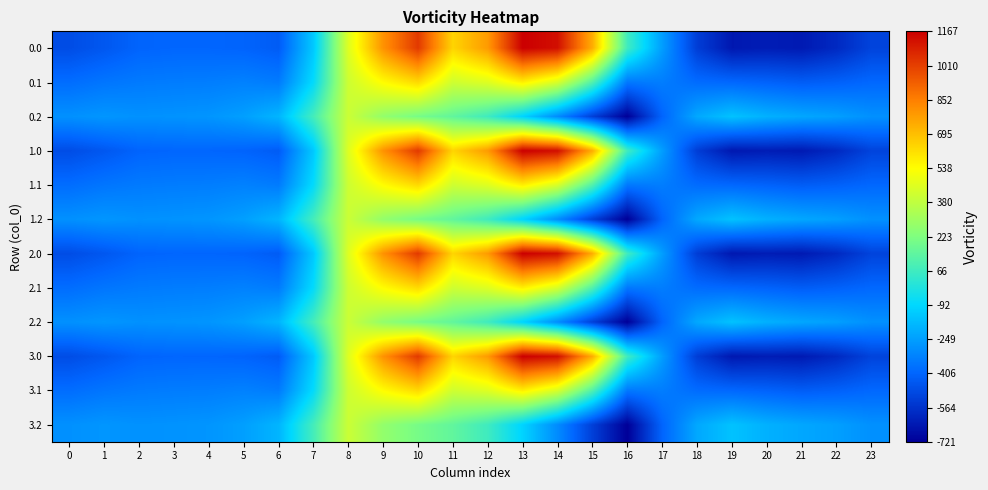

Reading left to right, list all the values displayed in this chart.

0.0: 0=-482.0	1=-449.5	2=-410.3	3=-404.4	4=-404.9	5=-410.8	6=-435.0	7=-136.4	8=454.2	9=804.0	10=1023.2	11=640.9	12=784.4	13=1167.2	14=1128.3	15=739.0	16=67.6	17=-250.3	18=-529.6	19=-644.5	20=-629.9	21=-638.4	22=-592.3	23=-511.3
0.1: 0=-384.6	1=-361.1	2=-347.9	3=-342.7	4=-339.6	5=-329.5	6=-345.2	7=-81.6	8=412.6	9=542.1	10=628.1	11=415.4	12=456.1	13=574.0	14=438.6	15=111.1	16=-353.7	17=-340.1	18=-388.5	19=-399.7	20=-414.5	21=-432.4	22=-419.9	23=-399.4
0.2: 0=-287.1	1=-272.7	2=-285.5	3=-281.0	4=-274.4	5=-248.1	6=-187.1	7=77.9	8=407.2	9=271.1	10=202.5	11=149.1	12=65.2	13=-104.4	14=-301.9	15=-522.2	16=-721.2	17=-409.5	18=-223.1	19=-151.1	20=-199.2	21=-226.4	22=-247.4	23=-287.5
1.0: 0=-482.0	1=-449.5	2=-410.3	3=-404.4	4=-404.9	5=-410.8	6=-435.0	7=-136.4	8=454.2	9=804.0	10=1023.2	11=640.9	12=784.4	13=1167.2	14=1128.3	15=739.0	16=67.6	17=-250.3	18=-529.6	19=-644.5	20=-629.9	21=-638.4	22=-592.3	23=-511.3
1.1: 0=-384.6	1=-361.1	2=-347.9	3=-342.7	4=-339.6	5=-329.5	6=-345.2	7=-81.6	8=412.6	9=542.1	10=628.1	11=415.4	12=456.1	13=574.0	14=438.6	15=111.1	16=-353.7	17=-340.1	18=-388.5	19=-399.7	20=-414.5	21=-432.4	22=-419.9	23=-399.4
1.2: 0=-287.1	1=-272.7	2=-285.5	3=-281.0	4=-274.4	5=-248.1	6=-187.1	7=77.9	8=407.2	9=271.1	10=202.5	11=149.1	12=65.2	13=-104.4	14=-301.9	15=-522.2	16=-721.2	17=-409.5	18=-223.1	19=-151.1	20=-199.2	21=-226.4	22=-247.4	23=-287.5
2.0: 0=-482.0	1=-449.5	2=-410.3	3=-404.4	4=-404.9	5=-410.8	6=-435.0	7=-136.4	8=454.2	9=804.0	10=1023.2	11=640.9	12=784.4	13=1167.2	14=1128.3	15=739.0	16=67.6	17=-250.3	18=-529.6	19=-644.5	20=-629.9	21=-638.4	22=-592.3	23=-511.3
2.1: 0=-384.6	1=-361.1	2=-347.9	3=-342.7	4=-339.6	5=-329.5	6=-345.2	7=-81.6	8=412.6	9=542.1	10=628.1	11=415.4	12=456.1	13=574.0	14=438.6	15=111.1	16=-353.7	17=-340.1	18=-388.5	19=-399.7	20=-414.5	21=-432.4	22=-419.9	23=-399.4
2.2: 0=-287.1	1=-272.7	2=-285.5	3=-281.0	4=-274.4	5=-248.1	6=-187.1	7=77.9	8=407.2	9=271.1	10=202.5	11=149.1	12=65.2	13=-104.4	14=-301.9	15=-522.2	16=-721.2	17=-409.5	18=-223.1	19=-151.1	20=-199.2	21=-226.4	22=-247.4	23=-287.5
3.0: 0=-482.0	1=-449.5	2=-410.3	3=-404.4	4=-404.9	5=-410.8	6=-435.0	7=-136.4	8=454.2	9=804.0	10=1023.2	11=640.9	12=784.4	13=1167.2	14=1128.3	15=739.0	16=67.6	17=-250.3	18=-529.6	19=-644.5	20=-629.9	21=-638.4	22=-592.3	23=-511.3
3.1: 0=-384.6	1=-361.1	2=-347.9	3=-342.7	4=-339.6	5=-329.5	6=-345.2	7=-81.6	8=412.6	9=542.1	10=628.1	11=415.4	12=456.1	13=574.0	14=438.6	15=111.1	16=-353.7	17=-340.1	18=-388.5	19=-399.7	20=-414.5	21=-432.4	22=-419.9	23=-399.4
3.2: 0=-287.1	1=-272.7	2=-285.5	3=-281.0	4=-274.4	5=-248.1	6=-187.1	7=77.9	8=407.2	9=271.1	10=202.5	11=149.1	12=65.2	13=-104.4	14=-301.9	15=-522.2	16=-721.2	17=-409.5	18=-223.1	19=-151.1	20=-199.2	21=-226.4	22=-247.4	23=-287.5